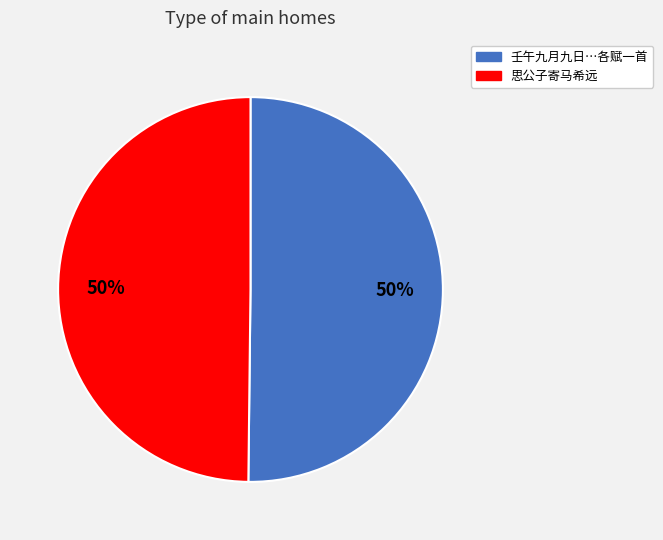

To the nearest percent, what is the average slice percentage?

50%